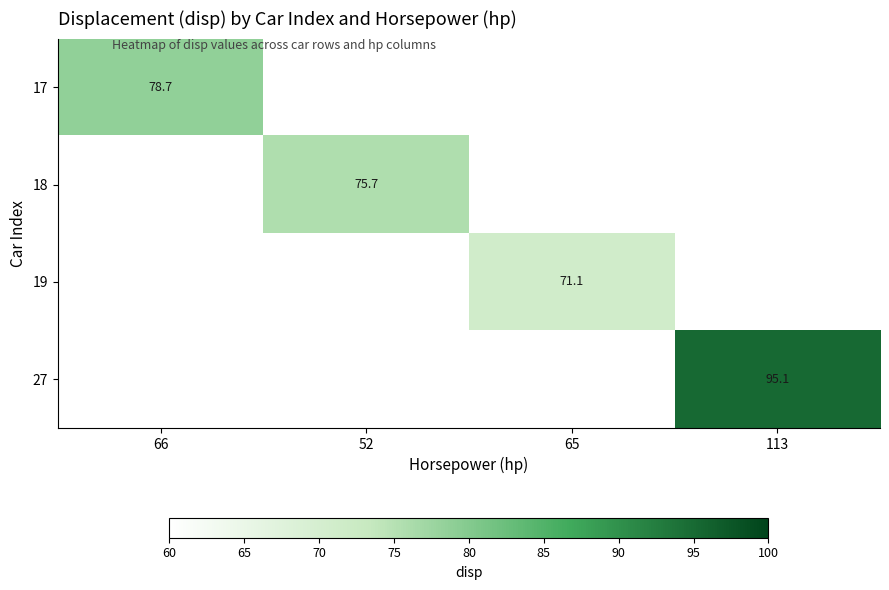

The value of 19 at 65 is 95.1. True or false?

False